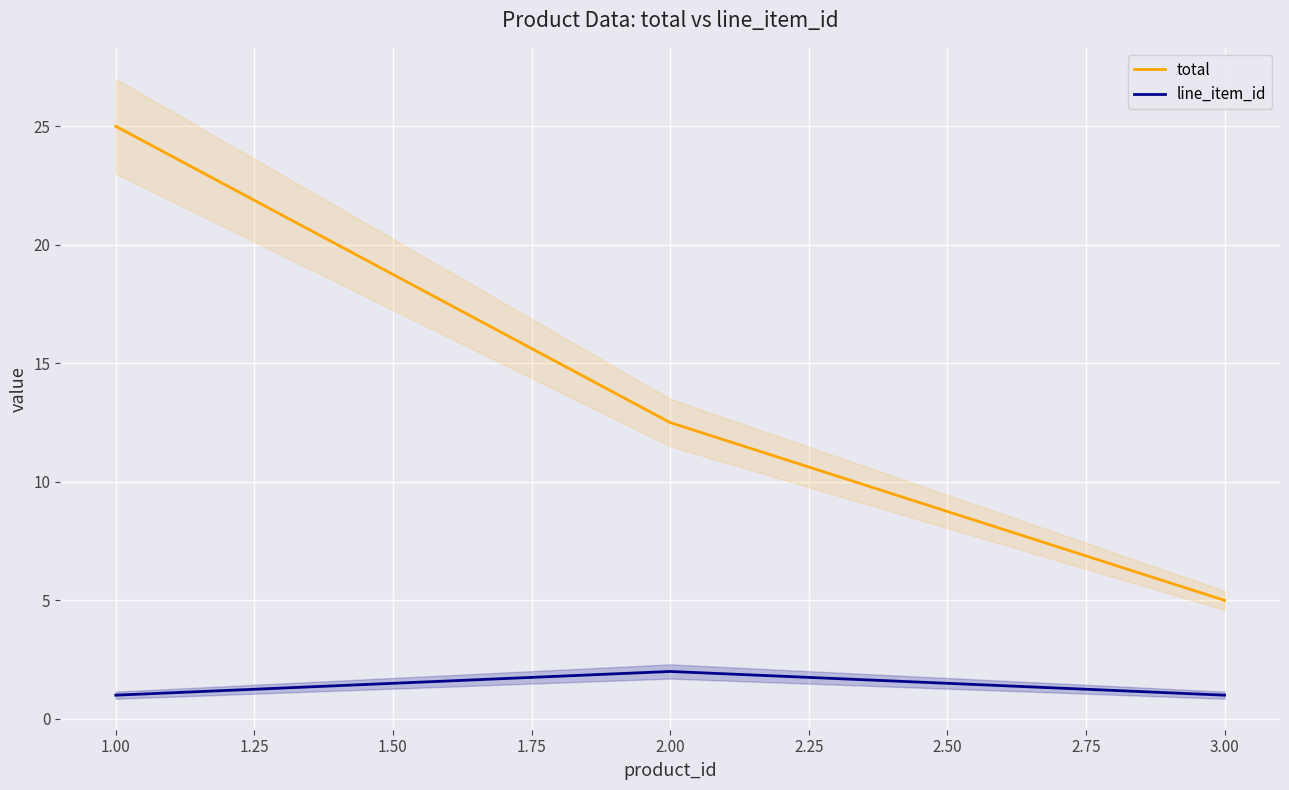

Rank the categories by total value from lowest to highest.

3.00, 2.00, 1.00